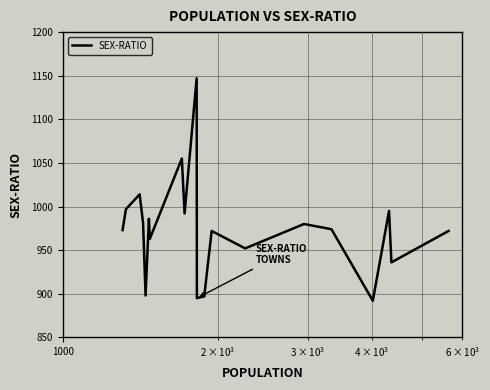

What is the maximum value shown in the chart?

1147